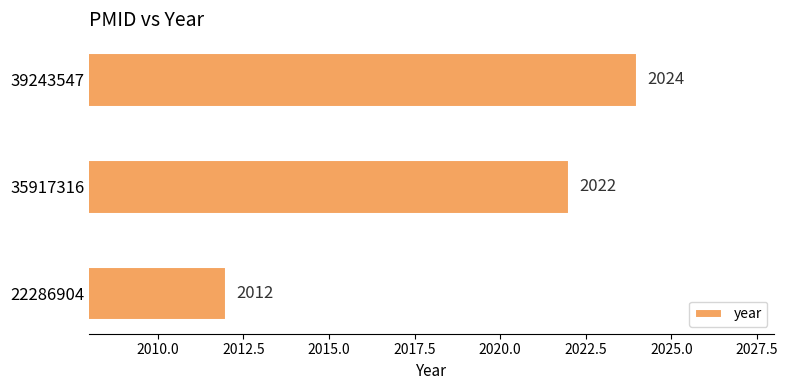

Rank the categories by value from lowest to highest.

22286904, 35917316, 39243547